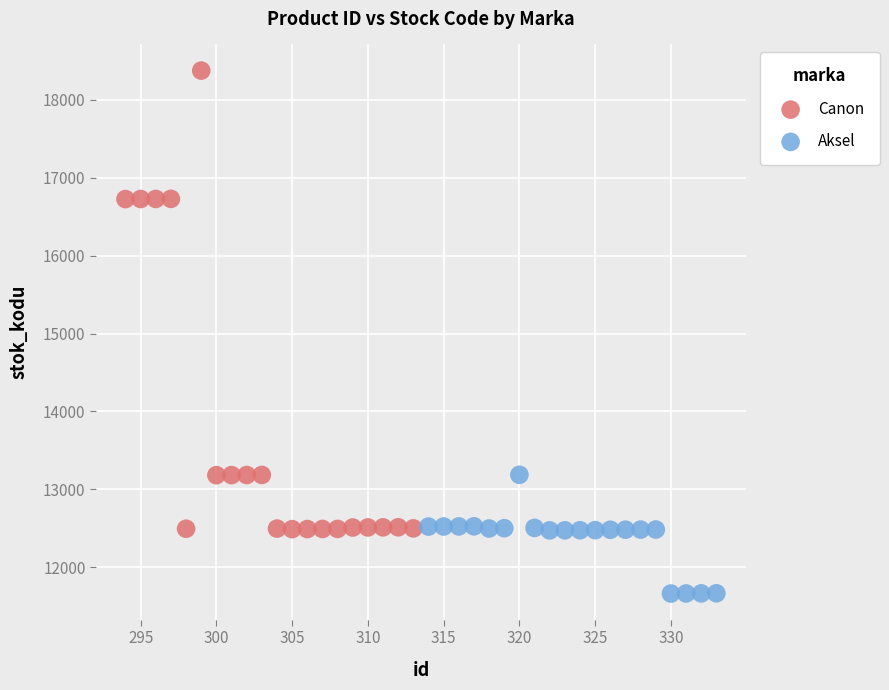

Which series contains the lowest Y value?

Aksel